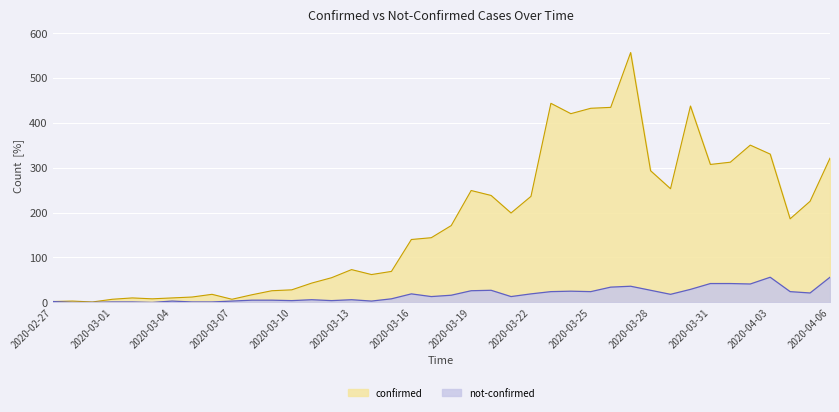

True or false: not-confirmed has a value of 2 at 2020-03-06.

False